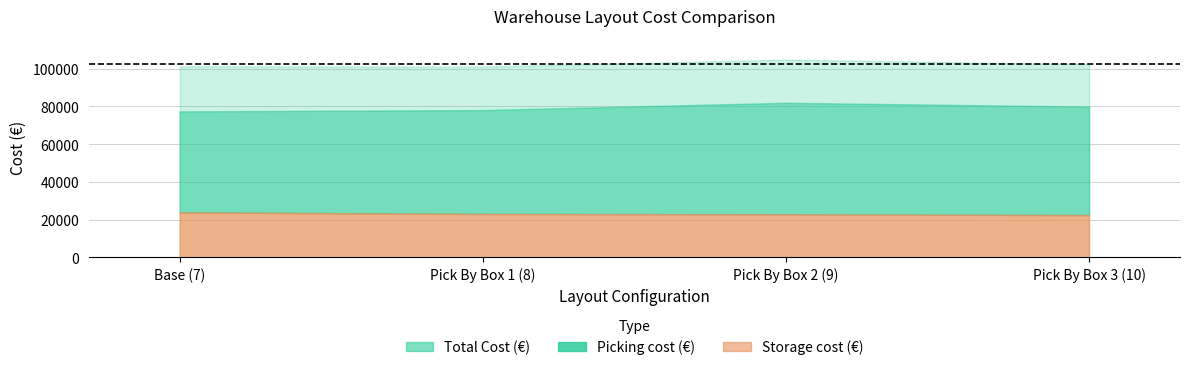

Which series has the largest total across all categories?

Total Cost (€)